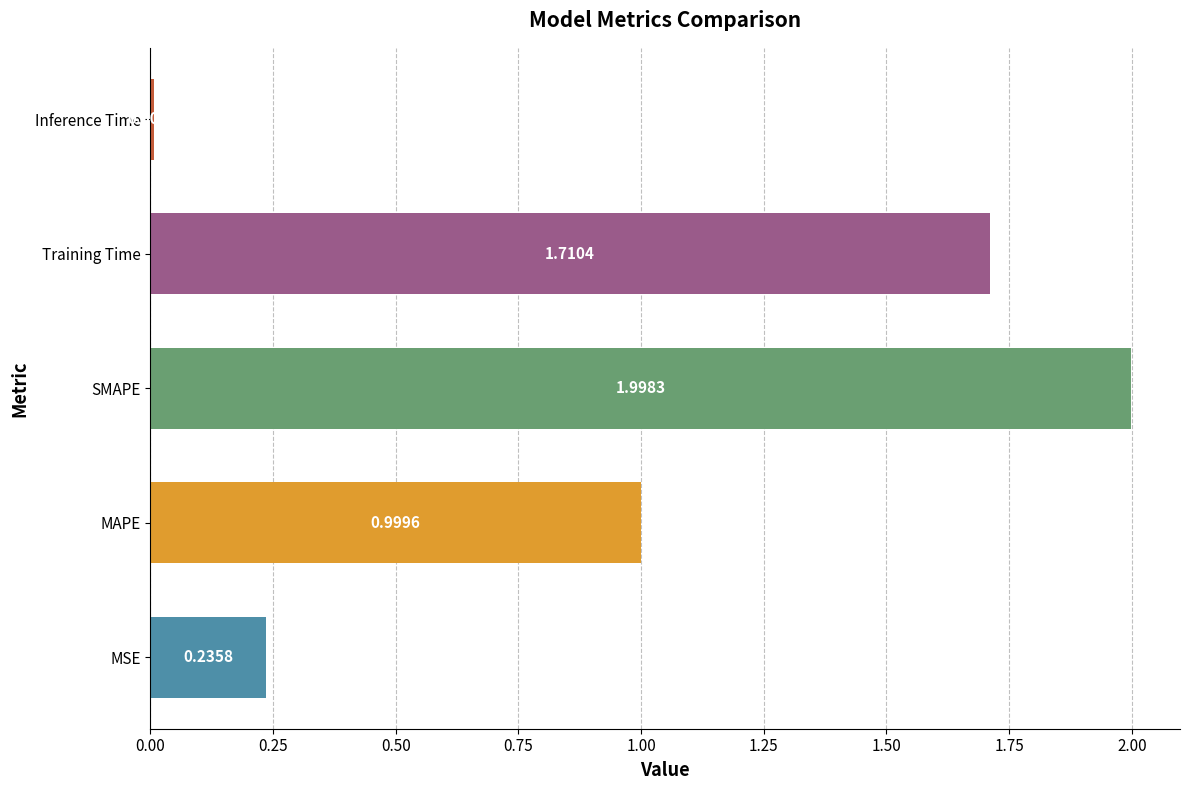

List the labels in order of value, smallest first.

Inference Time, MSE, MAPE, Training Time, SMAPE